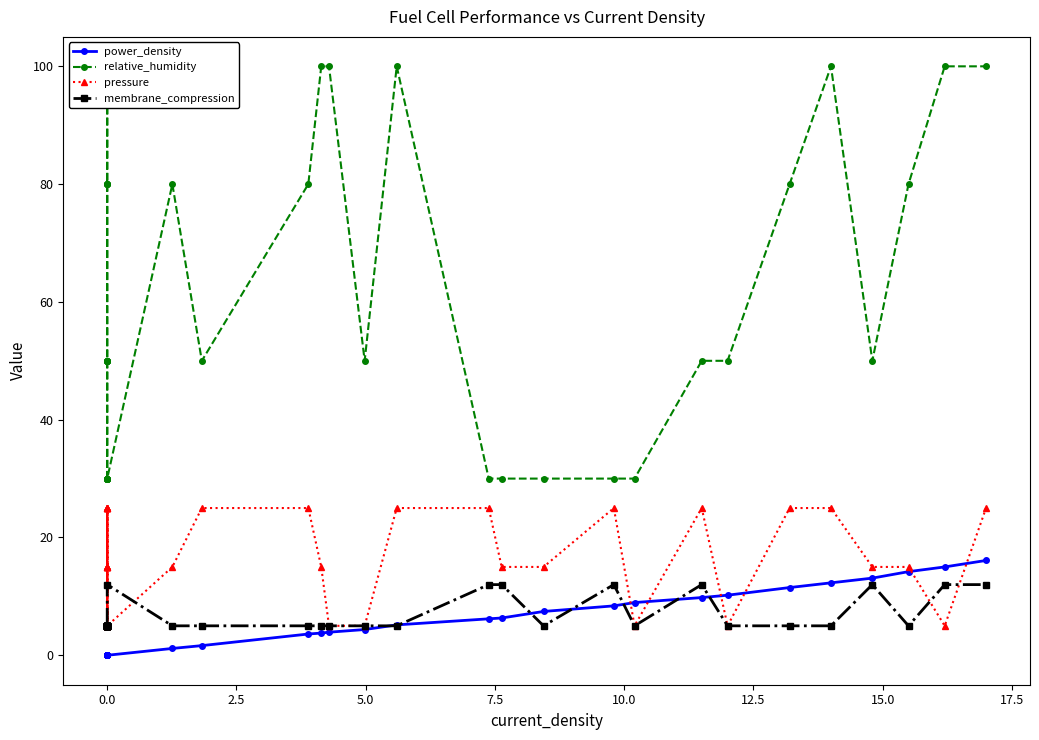

How many positive values does the power_density series have?

20